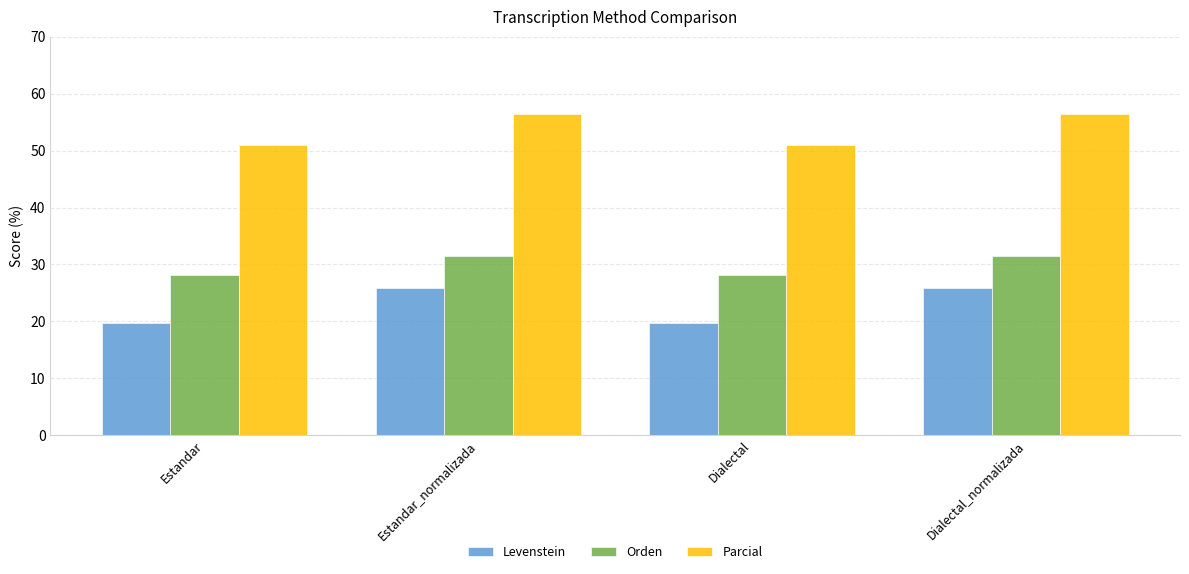

The value of Levenstein at Estandar_normalizada is 43.2. True or false?

False